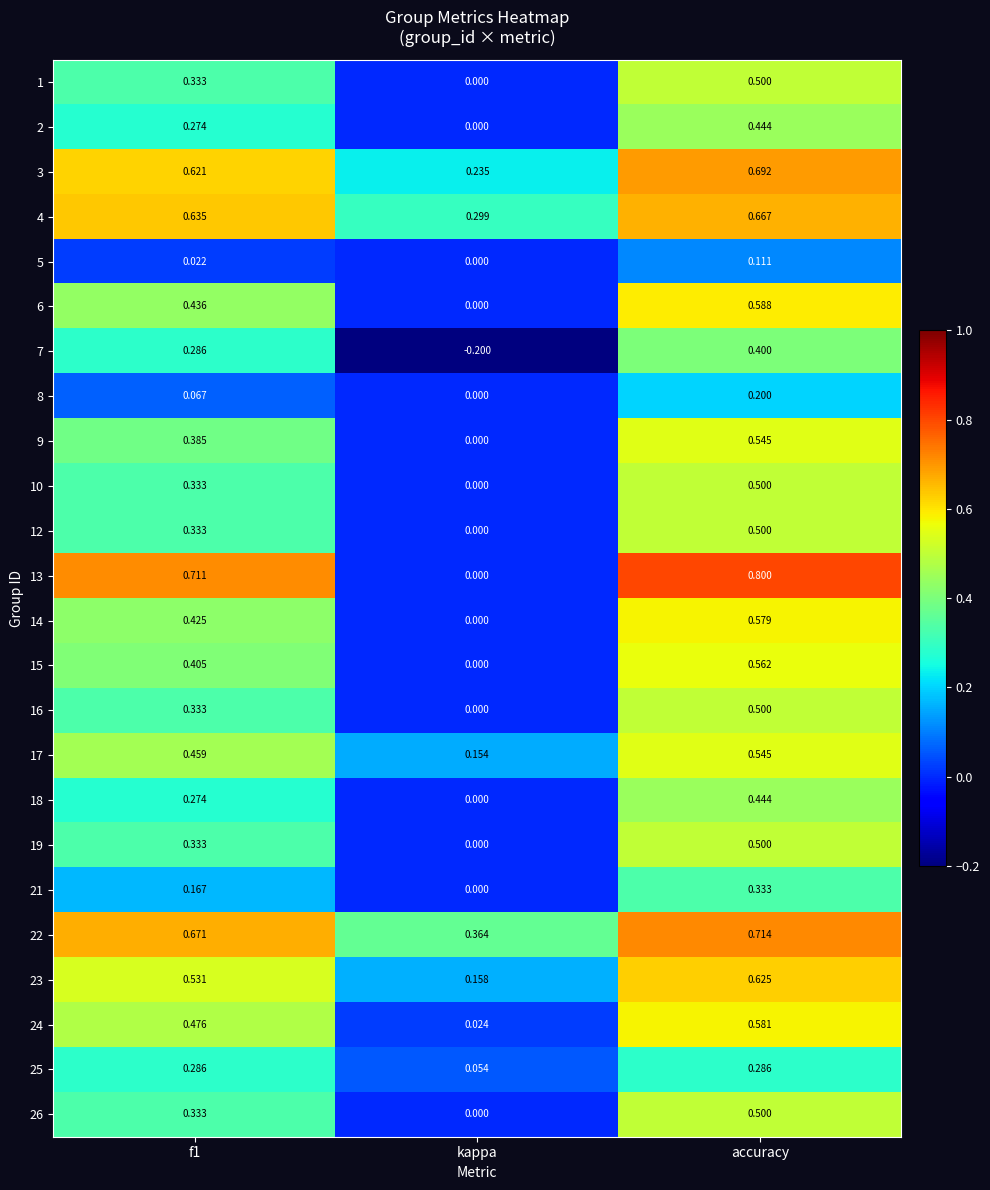

At which category is the sum across all series the highest?

accuracy